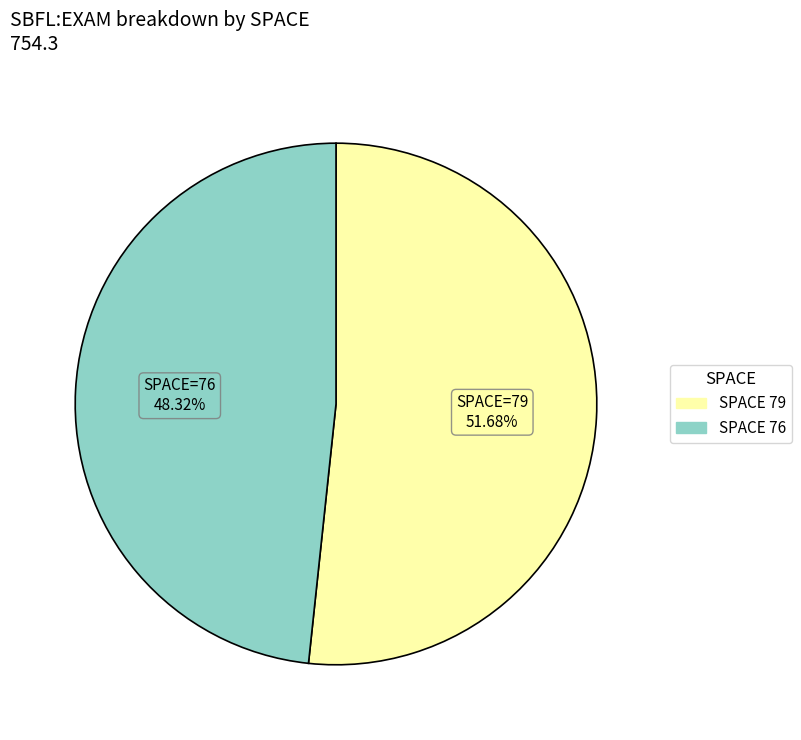

Is there a majority slice in this chart?

Yes